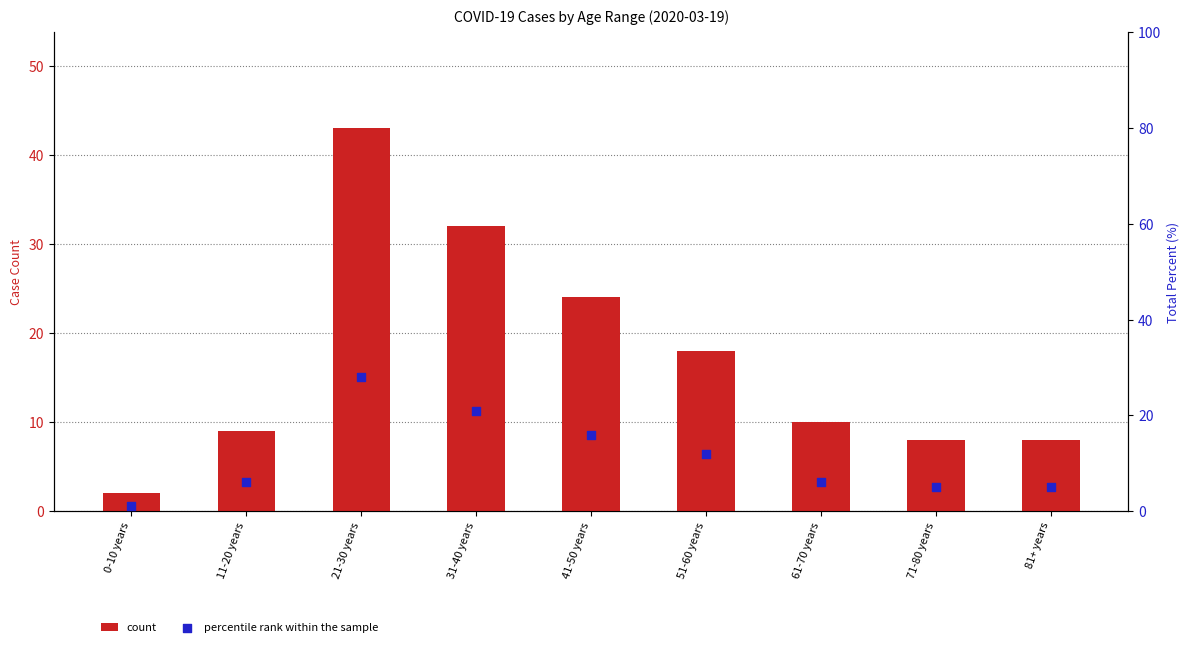

Which series reaches the maximum Y coordinate?

count